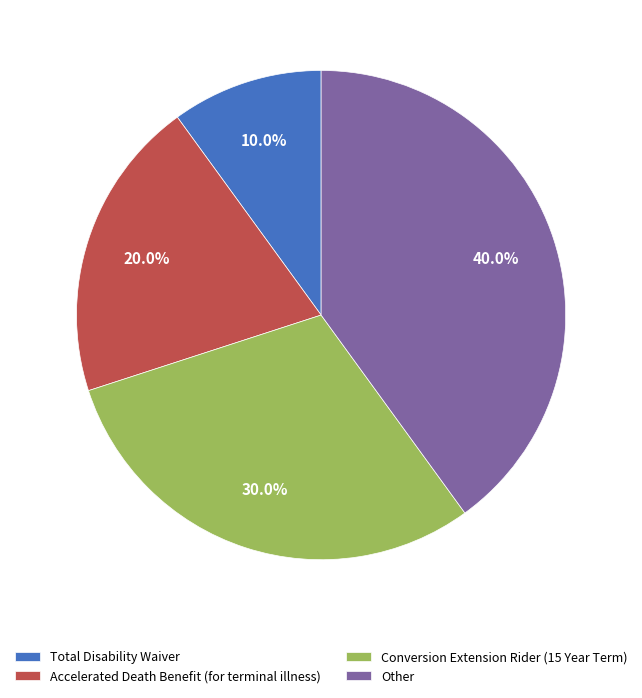

To the nearest percent, what percentage of the pie is Accelerated Death Benefit (for terminal illness)?

20%